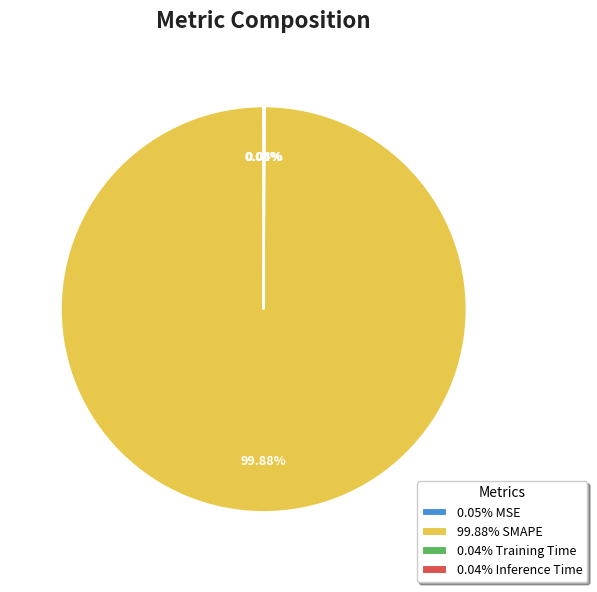

What is the majority slice?

99.88% SMAPE